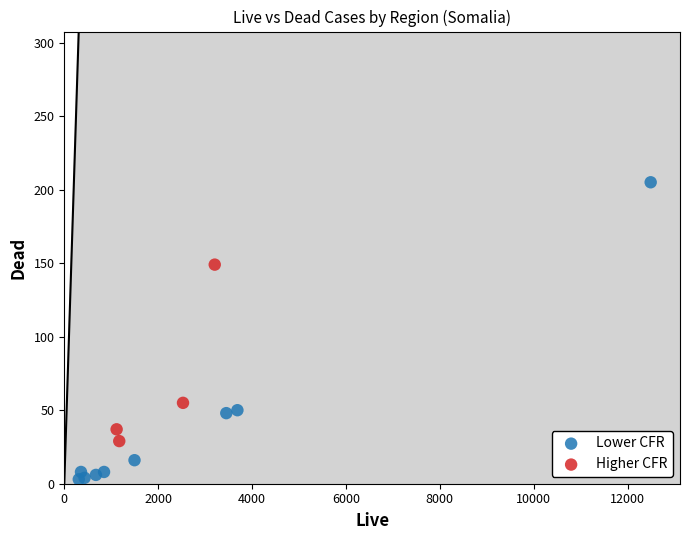

Which series contains the highest Y value?

Lower CFR